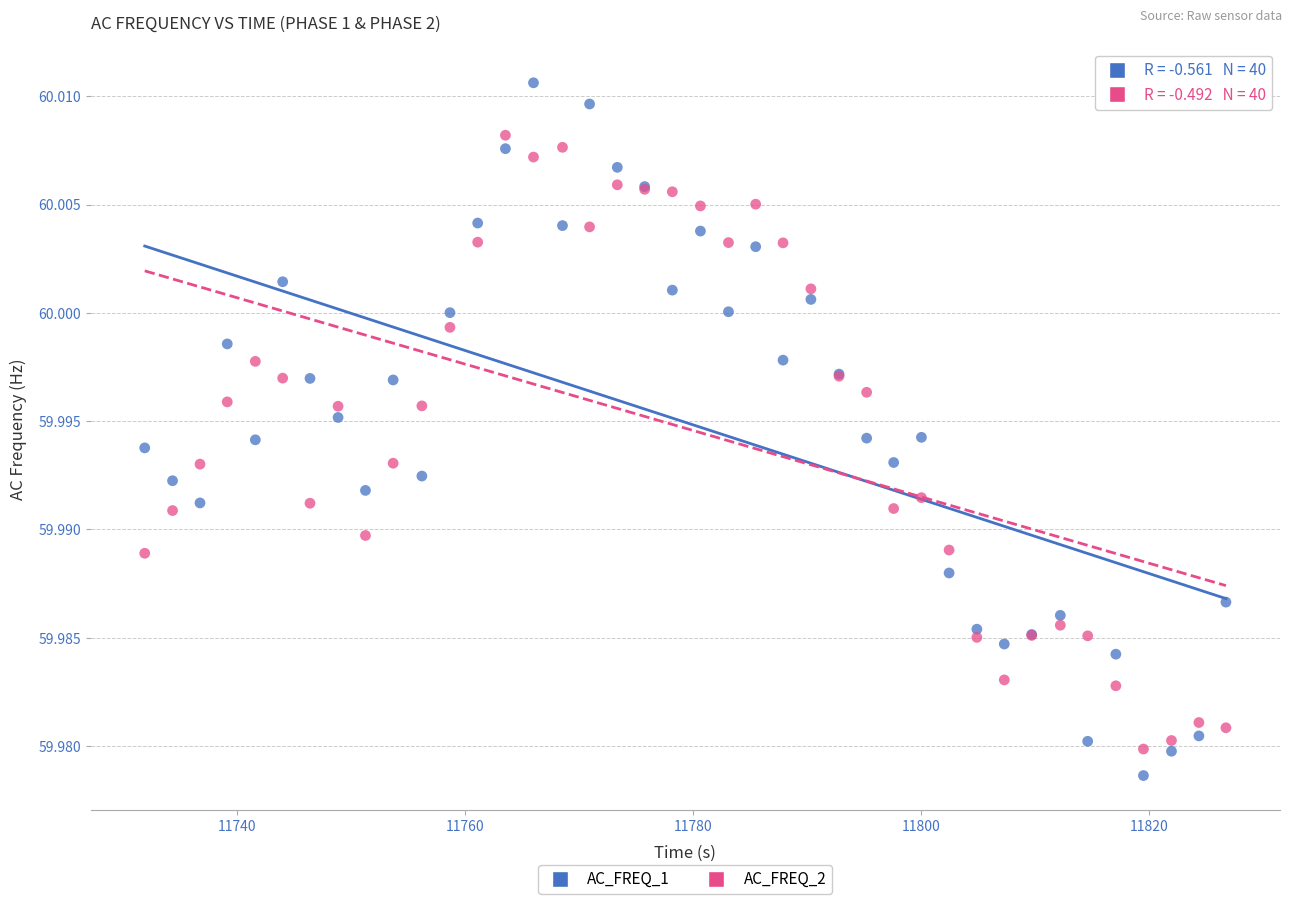

Which series has the widest spread of Y values?

AC_FREQ_1